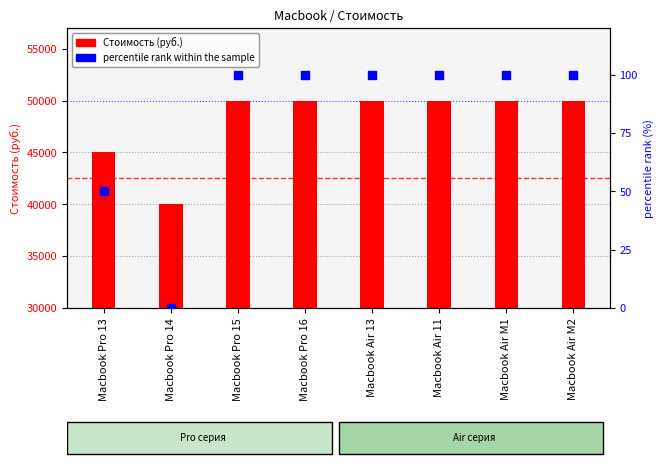

Which series contains the highest Y value?

Стоимость